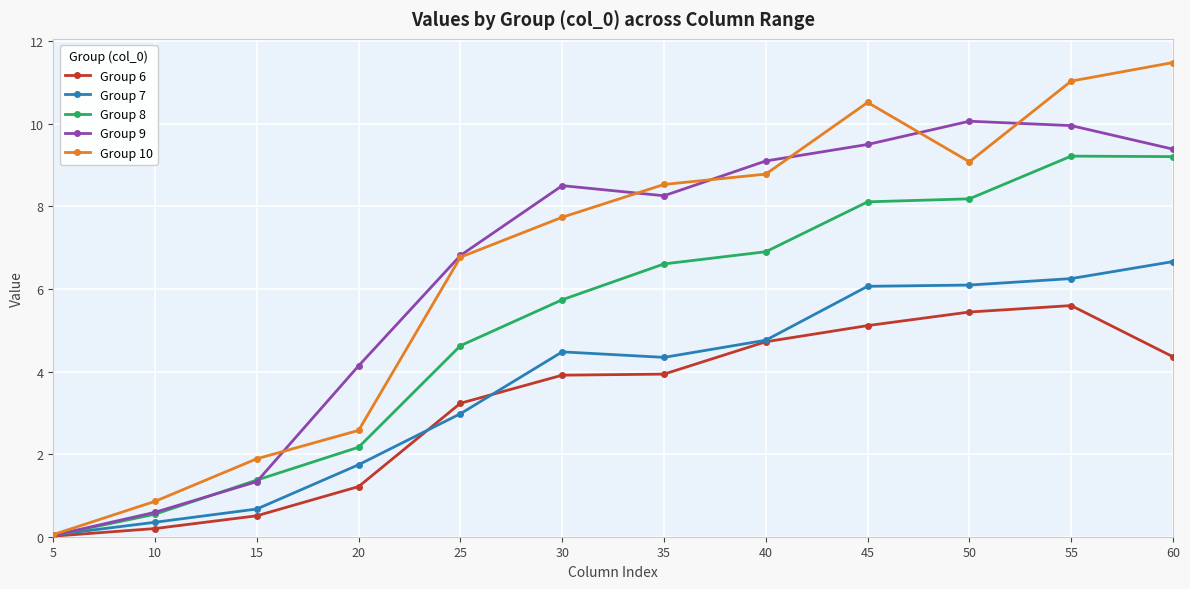

What is the difference between the maximum and minimum values in the Group 10 series?

11.4